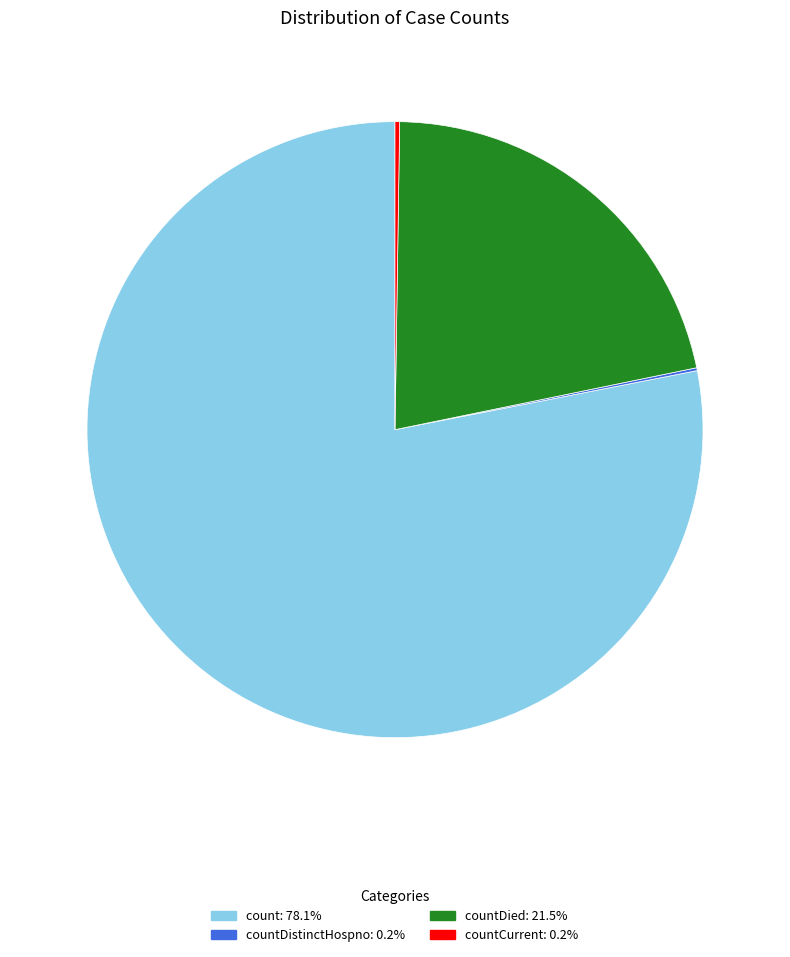

Is there a majority slice in this chart?

Yes